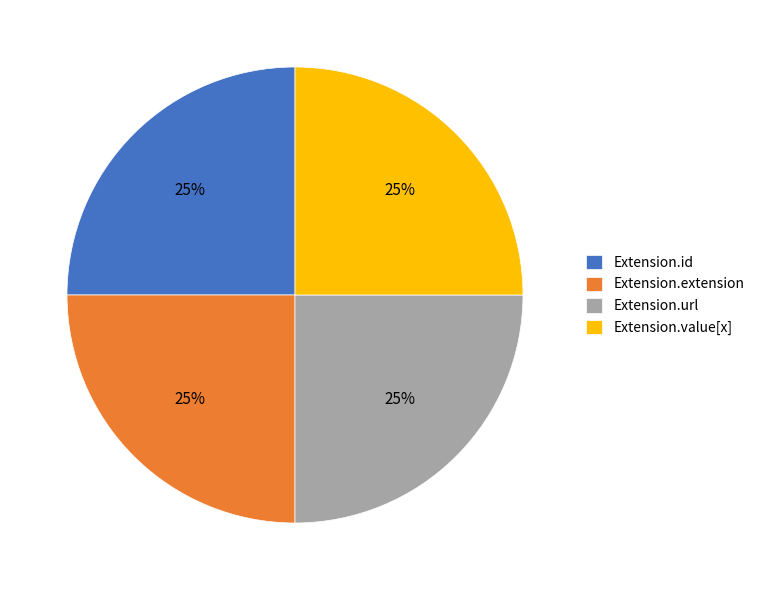

Approximately how many times larger is the value at Extension.url compared to Extension.extension?

1.0